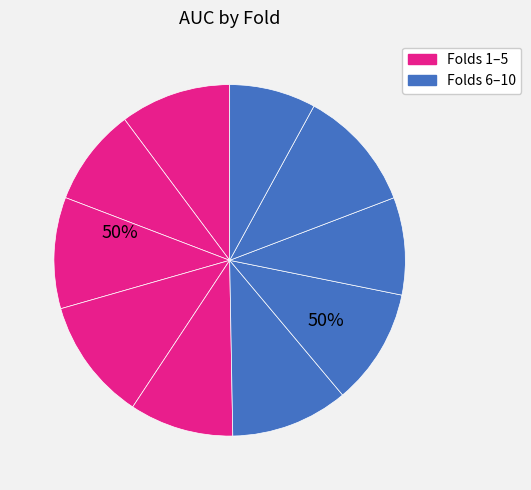

How many segments does this pie chart have?

10